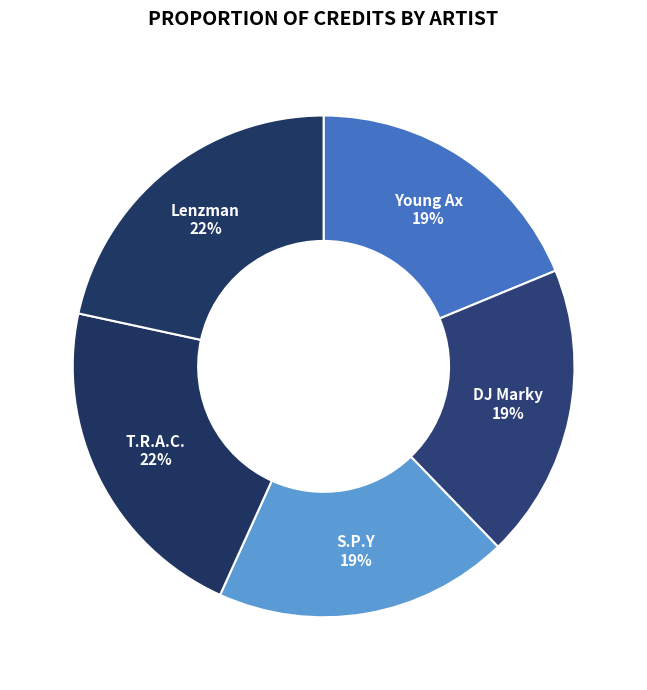

How many segments does this pie chart have?

5